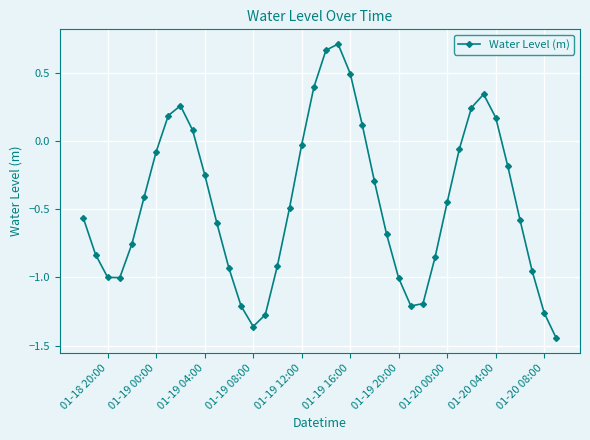

What is the sum of all values?

-18.2